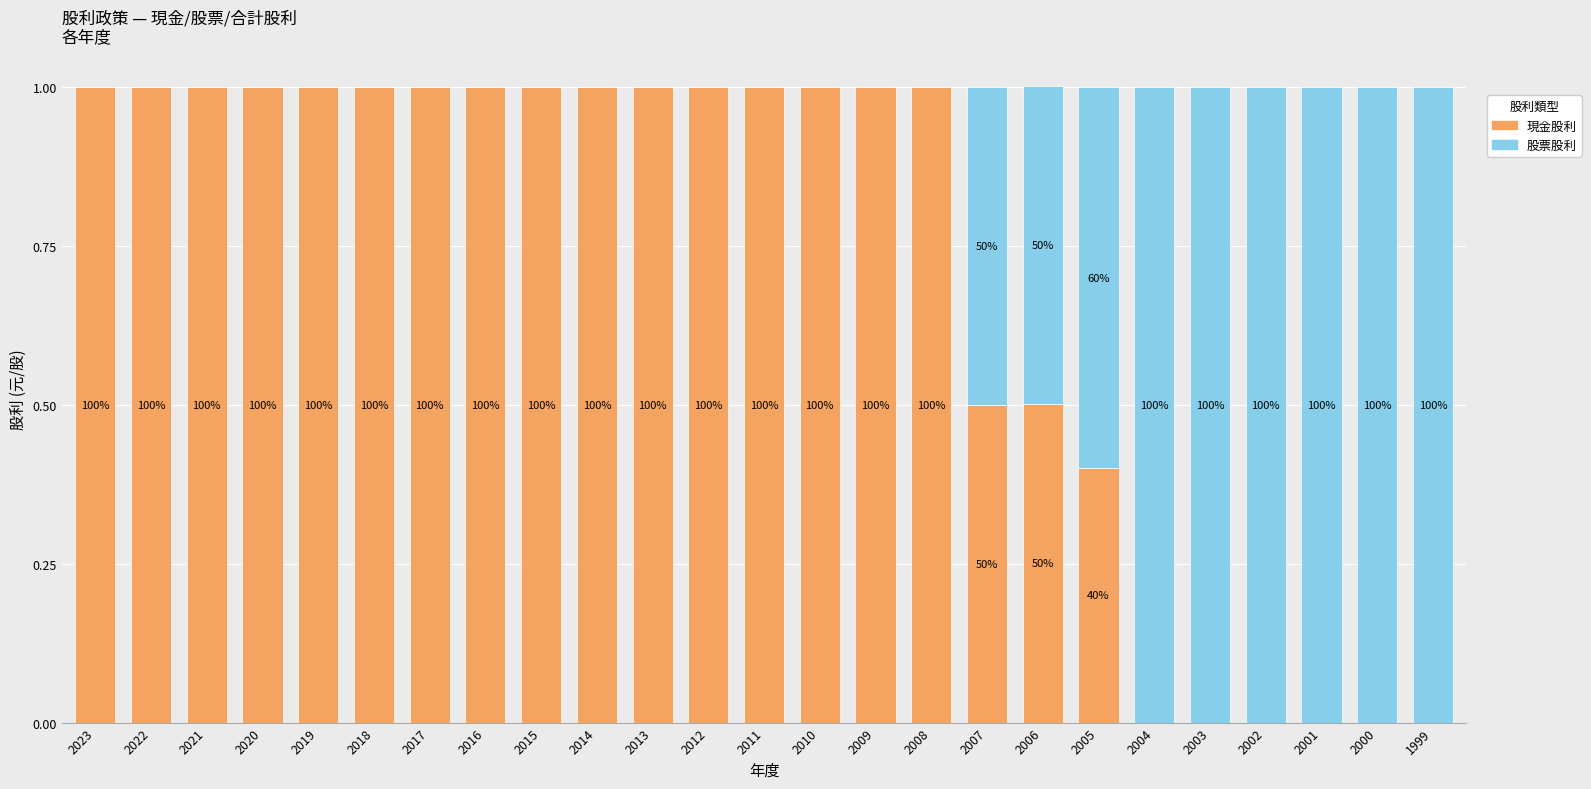

True or false: 股票股利 has a value of 0.0 at 2008.

True